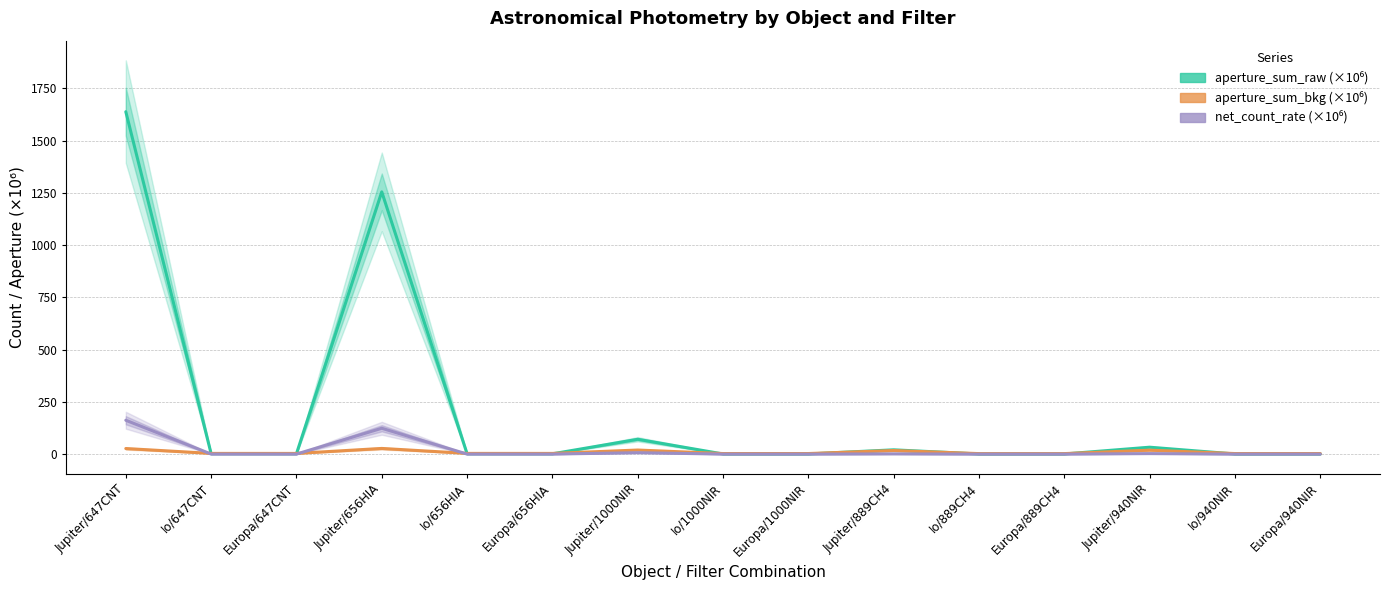

What is the maximum value shown in the chart?

1638.5